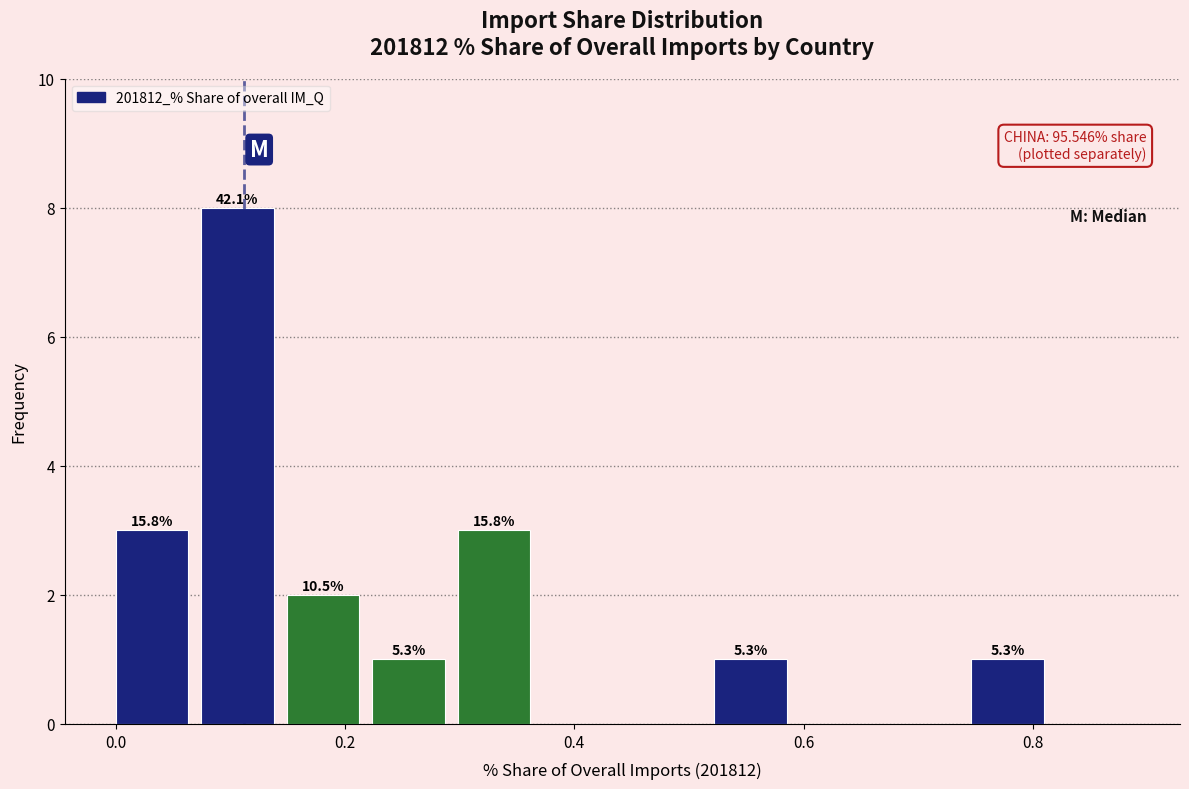

Read against the x-axis, roughly where is the centre of the tallest bar?

0.10